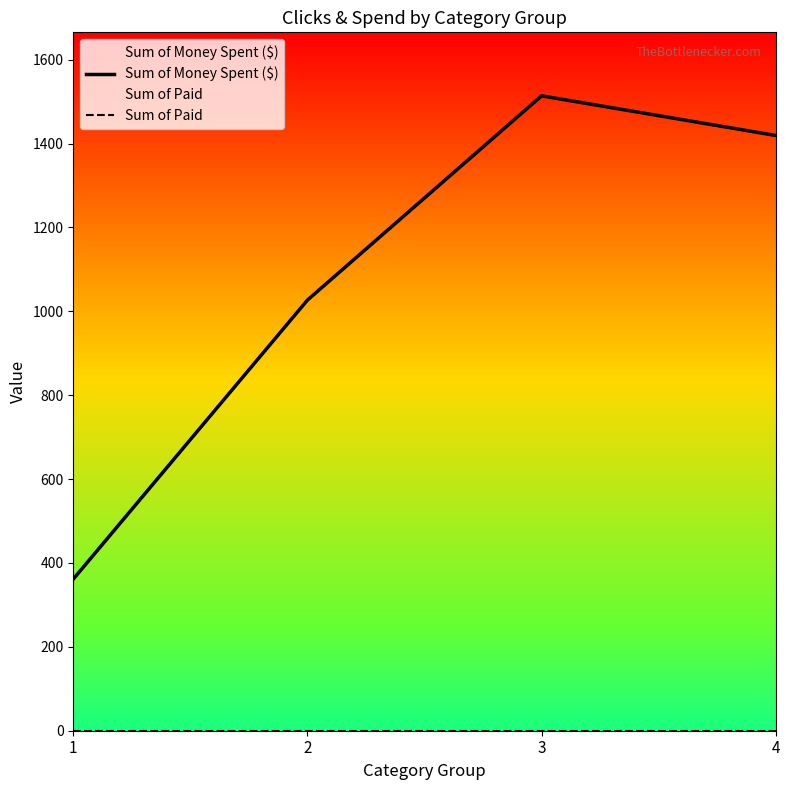

Rank the categories by Sum of Money Spent ($) value from lowest to highest.

1, 2, 4, 3